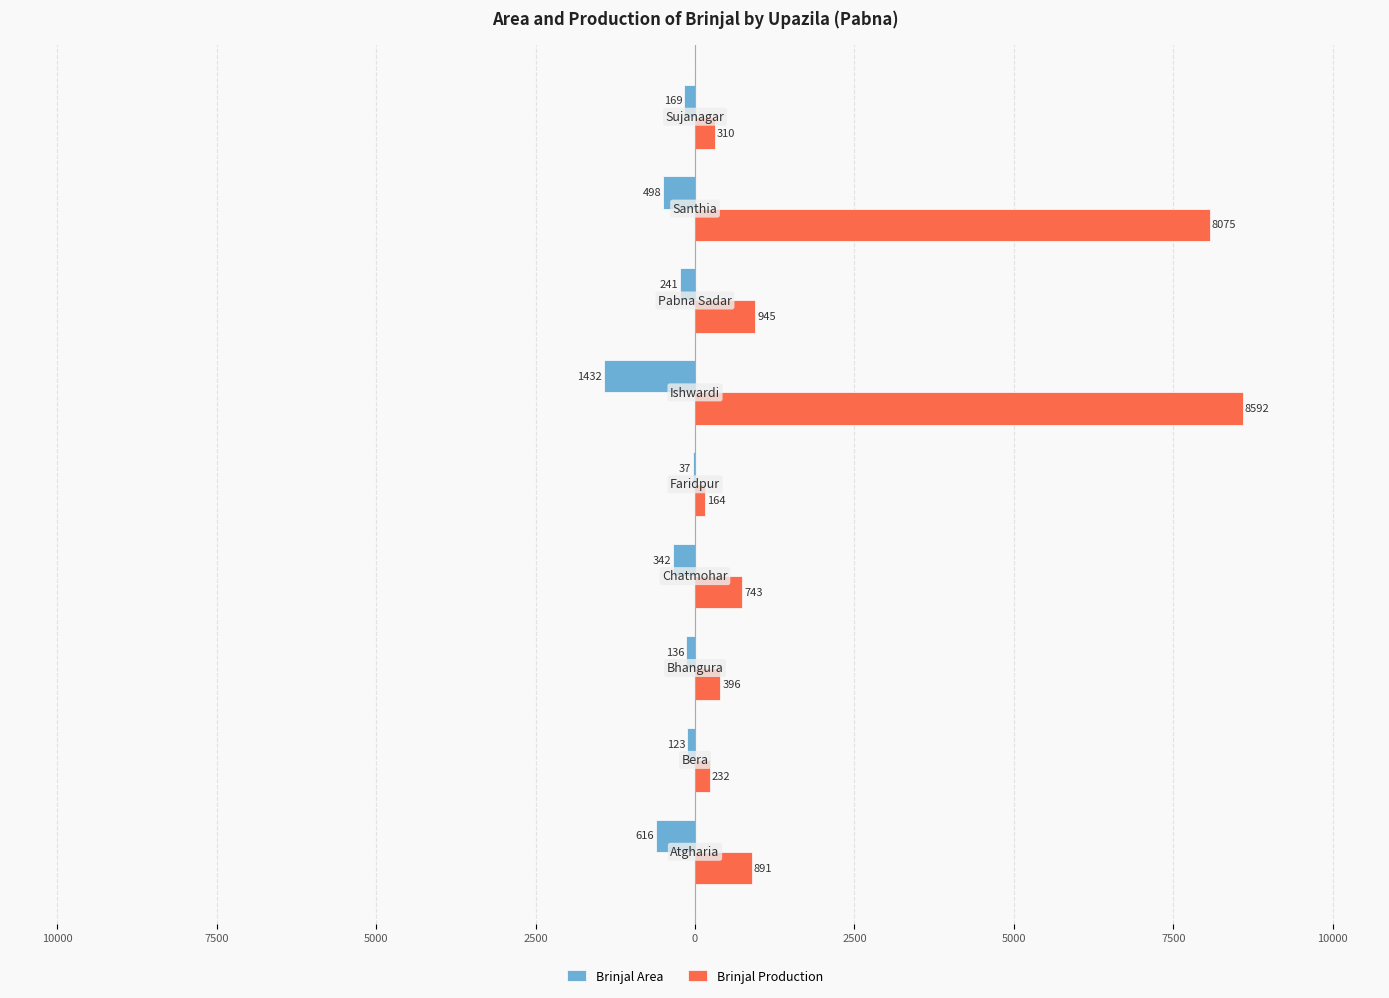

What are all the series names shown in the legend?

Brinjal Area, Brinjal Production